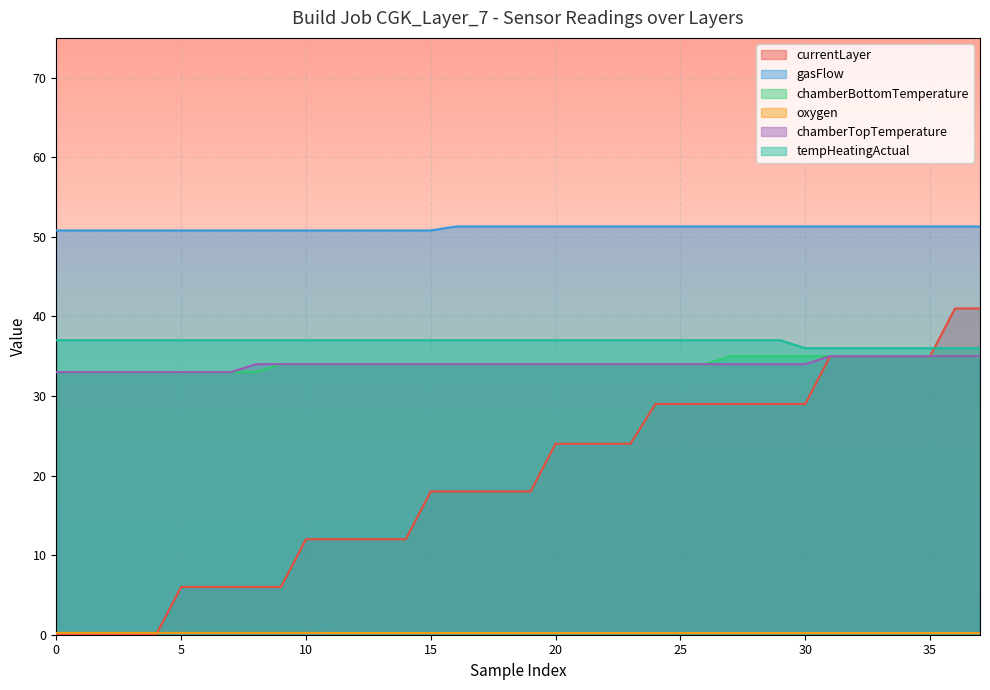

True or false: chamberTopTemperature and chamberBottomTemperature cross at least once.

False